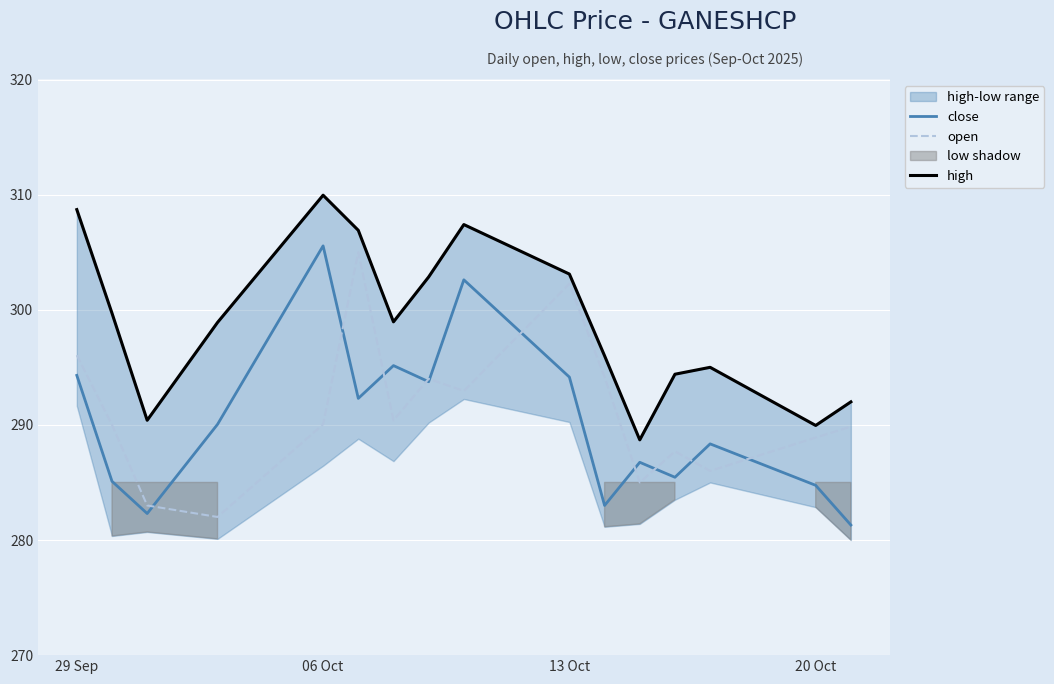

At which label does close reach its peak?

06 Oct